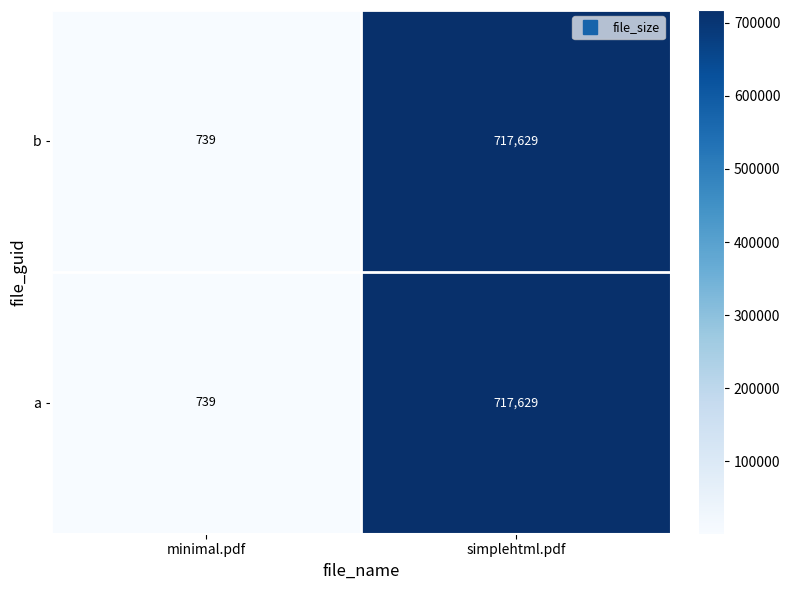

Reading left to right, what are all the values shown in this chart?

b: minimal.pdf=739	simplehtml.pdf=717629
a: minimal.pdf=739	simplehtml.pdf=717629